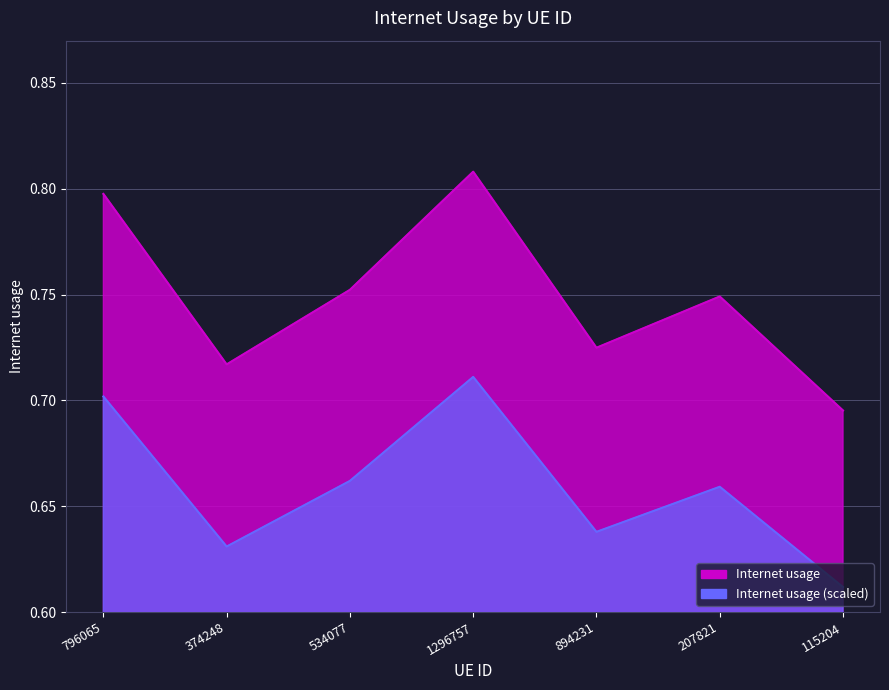

What is the change in value from 207821 to 115204?

-0.1